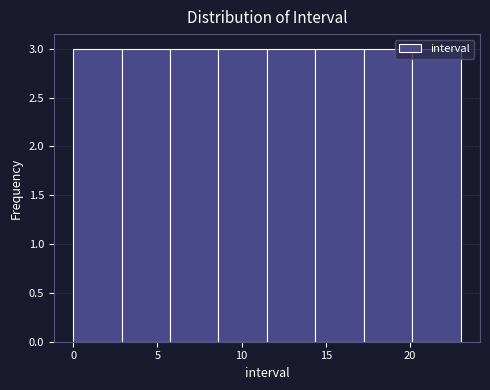

Reading left to right, transcribe this chart: for each bar, give the range it covers on the x-axis and its height. Neither the bar edges nor the heights are printed on the chart, so give them approximately, as read against the axes.

0.0 to 3.0: 3
3.0 to 6.0: 3
6.0 to 8.5: 3
8.5 to 11.5: 3
11.5 to 14.5: 3
14.5 to 17.5: 3
17.5 to 20.0: 3
20.0 to 23.0: 3